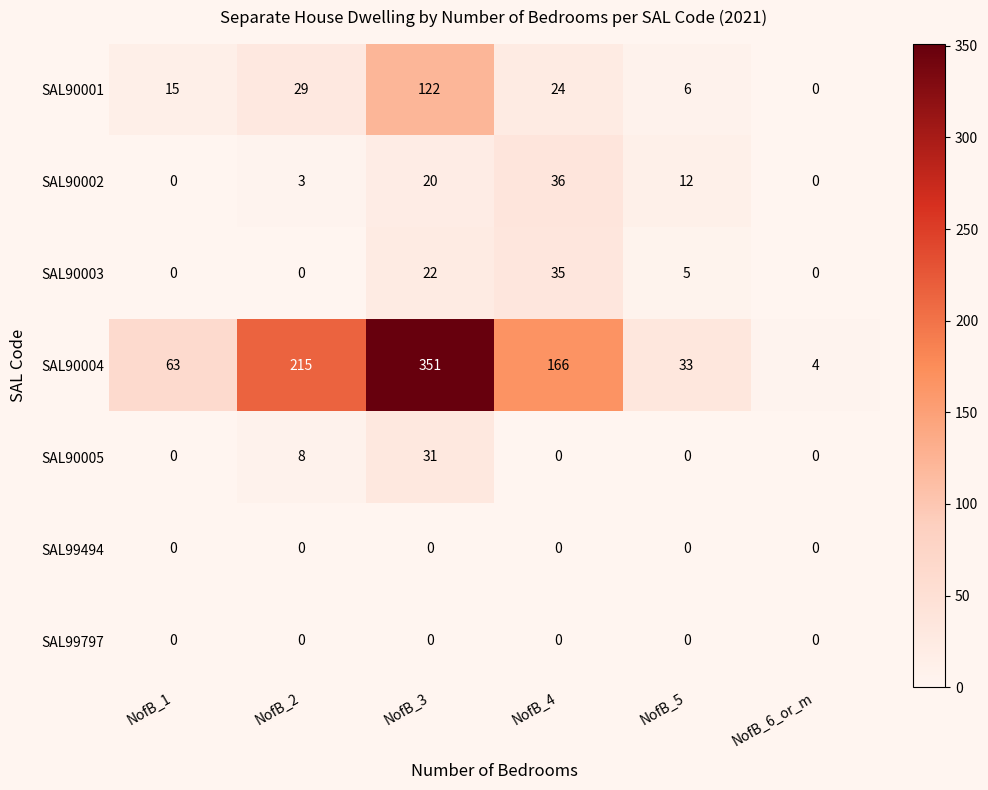

Is the value of SAL90001 at NofB_3 greater than the value of SAL99797 at NofB_4?

Yes